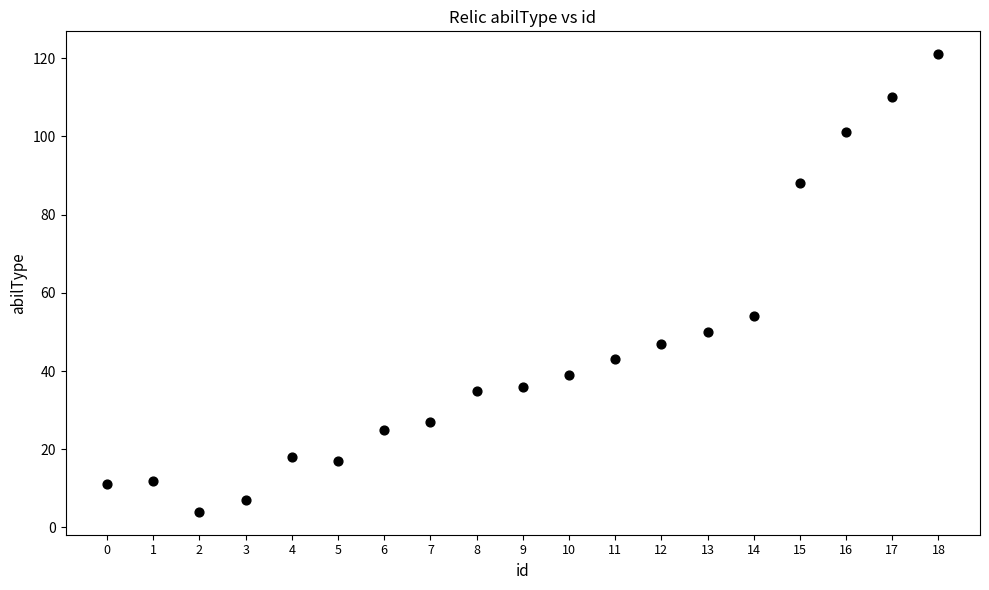

What is the range of Y values (max minus min)?

117